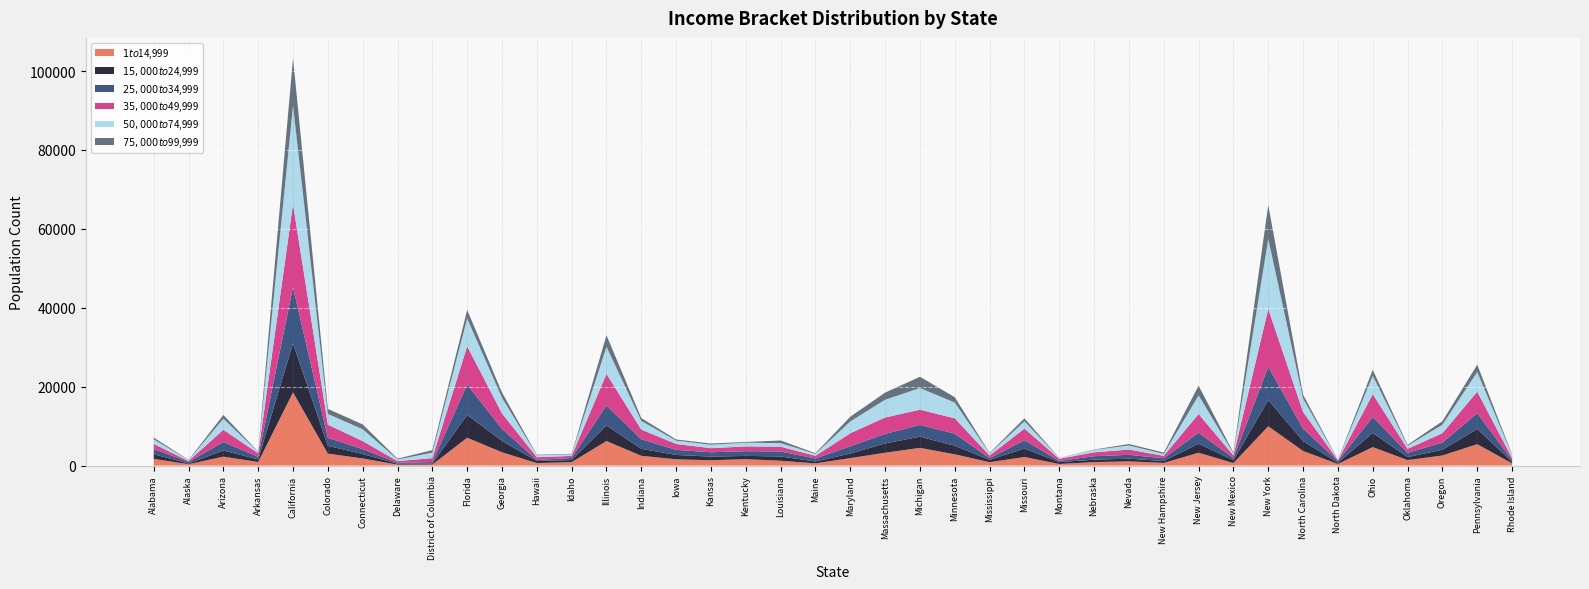

Reading left to right, what are all the values shown in this chart?

$1 to $14,999: Alabama=1710	Alaska=345	Arizona=2275	Arkansas=915	California=18570	Colorado=3035	Connecticut=1815	Delaware=245	District of Columbia=270	Florida=7065	Georgia=3375	Hawaii=635	Idaho=880	Illinois=6220	Indiana=2485	Iowa=1595	Kansas=1355	Kentucky=1630	Louisiana=1230	Maine=570	Maryland=1900	Massachusetts=3250	Michigan=4505	Minnesota=2855	Mississippi=860	Missouri=2185	Montana=405	Nebraska=890	Nevada=1075	New Hampshire=690	New Jersey=3260	New Mexico=640	New York=9965	North Carolina=3700	North Dakota=410	Ohio=4695	Oklahoma=1395	Oregon=2560	Pennsylvania=5425	Rhode Island=565
$15,000 to $24,999: Alabama=1165	Alaska=175	Arizona=1550	Arkansas=660	California=12400	Colorado=1965	Connecticut=1125	Delaware=215	District of Columbia=240	Florida=5785	Georgia=2890	Hawaii=505	Idaho=530	Illinois=3960	Indiana=1760	Iowa=1105	Kansas=925	Kentucky=830	Louisiana=1080	Maine=475	Maryland=1155	Massachusetts=2360	Michigan=2835	Minnesota=2165	Mississippi=600	Missouri=2135	Montana=480	Nebraska=615	Nevada=670	New Hampshire=475	New Jersey=2285	New Mexico=730	New York=6645	North Carolina=2515	North Dakota=315	Ohio=3575	Oklahoma=755	Oregon=1470	Pennsylvania=3850	Rhode Island=390
$25,000 to $34,999: Alabama=1320	Alaska=395	Arizona=2155	Arkansas=640	California=14235	Colorado=2040	Connecticut=1235	Delaware=255	District of Columbia=385	Florida=7690	Georgia=3045	Hawaii=295	Idaho=520	Illinois=5080	Indiana=2445	Iowa=1285	Kansas=1095	Kentucky=1200	Louisiana=1265	Maine=765	Maryland=1840	Massachusetts=2420	Michigan=2970	Minnesota=3065	Mississippi=420	Missouri=2130	Montana=300	Nebraska=880	Nevada=985	New Hampshire=690	New Jersey=2790	New Mexico=565	New York=8450	North Carolina=3145	North Dakota=415	Ohio=4055	Oklahoma=1095	Oregon=1785	Pennsylvania=4020	Rhode Island=415
$35,000 to $49,999: Alabama=1305	Alaska=255	Arizona=3090	Arkansas=910	California=21075	Colorado=3335	Connecticut=2035	Delaware=410	District of Columbia=1005	Florida=9710	Georgia=3925	Hawaii=690	Idaho=530	Illinois=7980	Indiana=2435	Iowa=1500	Kansas=1040	Kentucky=1205	Louisiana=1215	Maine=675	Maryland=3305	Massachusetts=4160	Michigan=3860	Minnesota=3895	Mississippi=670	Missouri=2925	Montana=540	Nebraska=980	Nevada=1335	New Hampshire=620	New Jersey=4740	New Mexico=645	New York=14645	North Carolina=4230	North Dakota=230	Ohio=5785	Oklahoma=1005	Oregon=2390	Pennsylvania=5440	Rhode Island=535
$50,000 to $74,999: Alabama=1170	Alaska=210	Arizona=2820	Arkansas=340	California=24930	Colorado=2720	Connecticut=3010	Delaware=440	District of Columbia=1375	Florida=7045	Georgia=3970	Hawaii=505	Idaho=415	Illinois=6870	Indiana=2195	Iowa=845	Kansas=875	Kentucky=935	Louisiana=910	Maine=485	Maryland=3005	Massachusetts=4500	Michigan=5490	Minnesota=3995	Mississippi=570	Missouri=1845	Montana=210	Nebraska=595	Nevada=1050	New Hampshire=485	New Jersey=4720	New Mexico=530	New York=17735	North Carolina=3370	North Dakota=130	Ohio=4655	Oklahoma=775	Oregon=2160	Pennsylvania=4990	Rhode Island=785
$75,000 to $99,999: Alabama=440	Alaska=70	Arizona=930	Arkansas=70	California=12020	Colorado=1280	Connecticut=1210	Delaware=190	District of Columbia=660	Florida=2155	Georgia=1315	Hawaii=120	Idaho=115	Illinois=2920	Indiana=725	Iowa=285	Kansas=305	Kentucky=190	Louisiana=660	Maine=165	Maryland=1180	Massachusetts=1810	Michigan=2855	Minnesota=1355	Mississippi=115	Missouri=760	Montana=20	Nebraska=90	Nevada=360	New Hampshire=335	New Jersey=2465	New Mexico=185	New York=8570	North Carolina=980	North Dakota=25	Ohio=1500	Oklahoma=245	Oregon=885	Pennsylvania=1850	Rhode Island=140